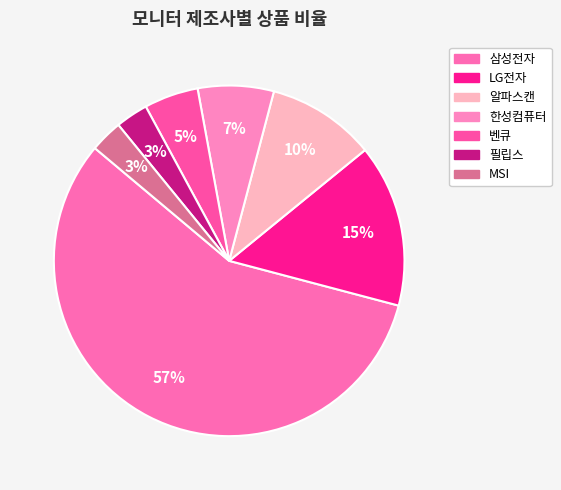

What is the largest slice in the pie chart?

삼성전자